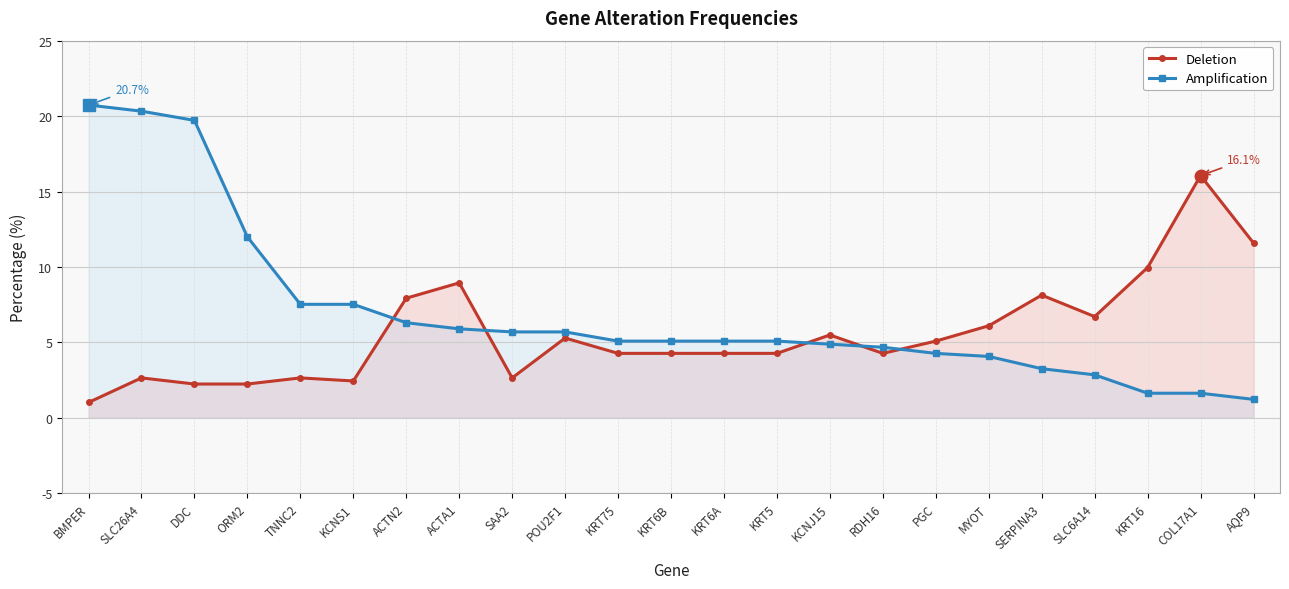

True or false: Deletion has a value of 11.6 at AQP9.

True